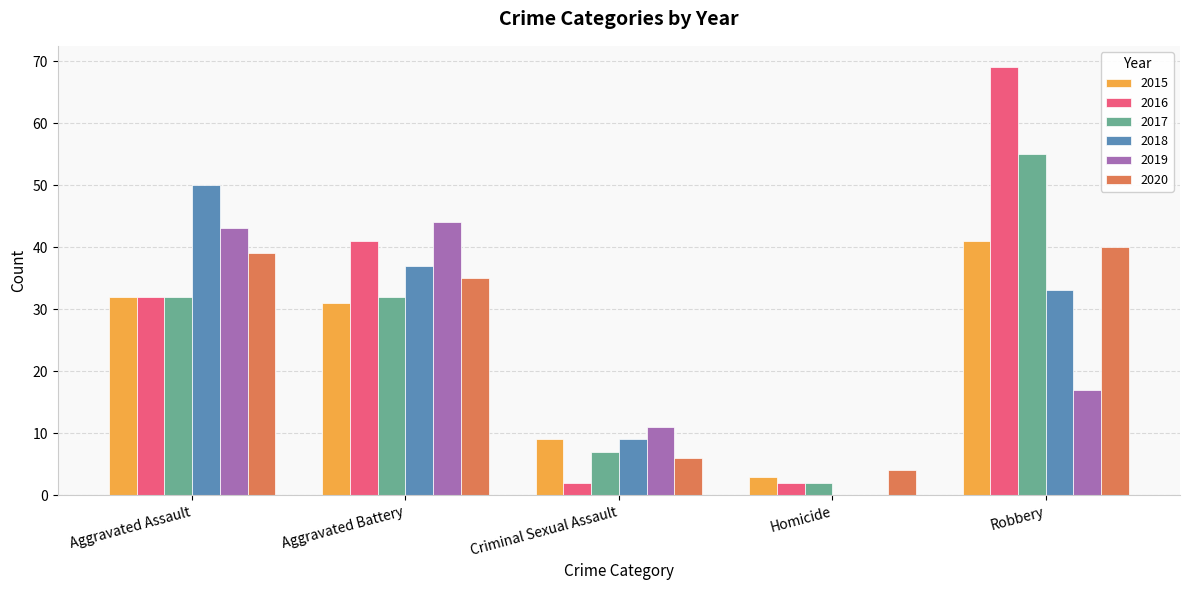

What is the sum of the 2016 values at Robbery and Criminal Sexual Assault?

71